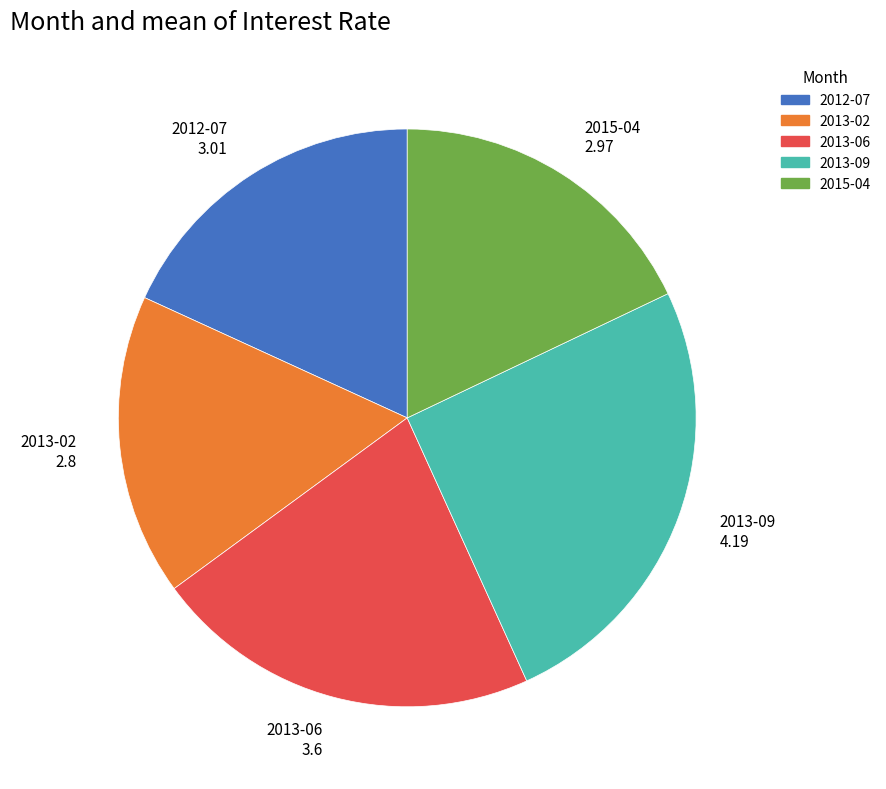

Is 2013-09 the majority of the pie?

No